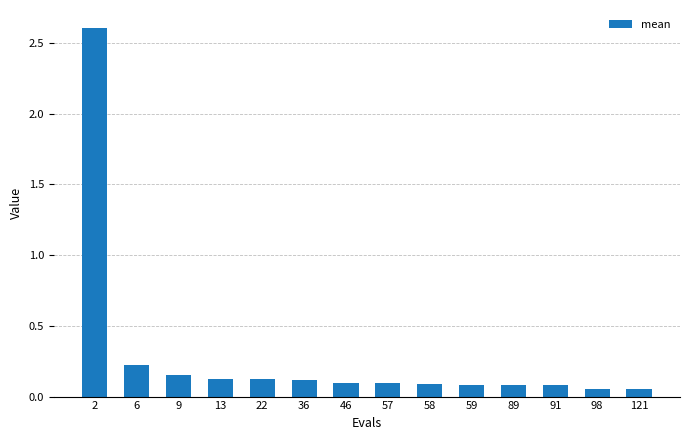

At which label is the value closest to 1?

6